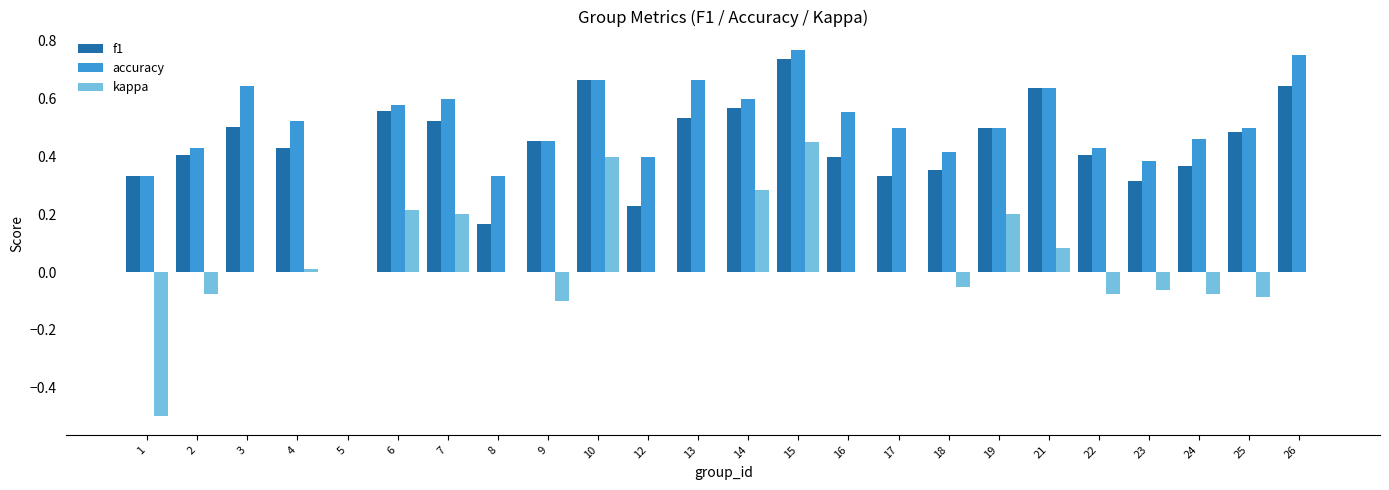

The accuracy series shows 0.3 at 25. True or false?

False